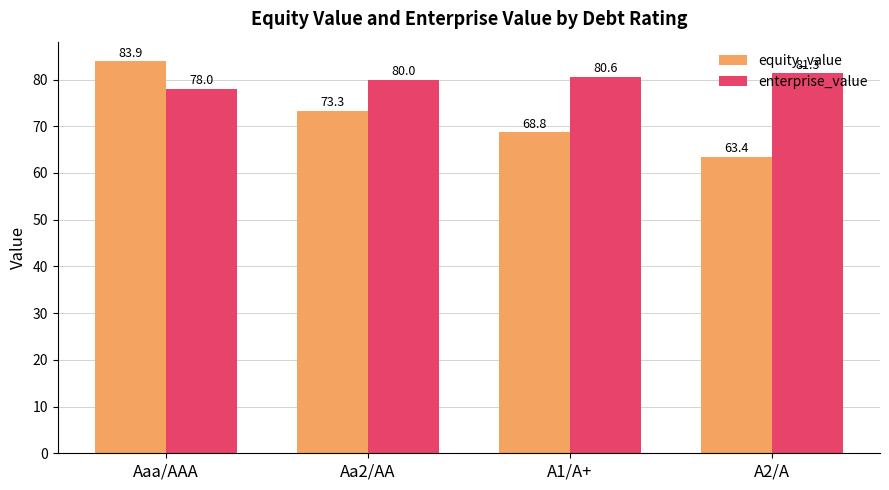

The enterprise_value series shows 81.3 at A2/A. True or false?

True